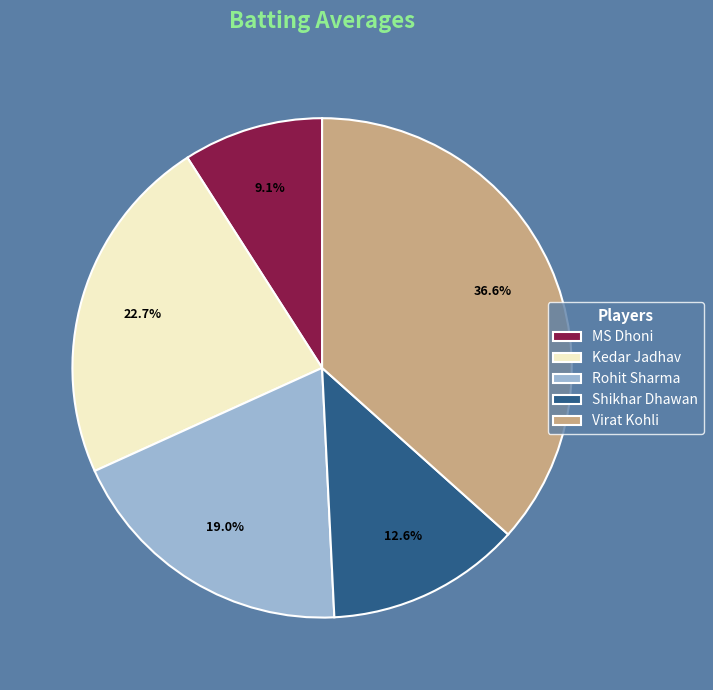

What is the largest slice in the pie chart?

Virat Kohli